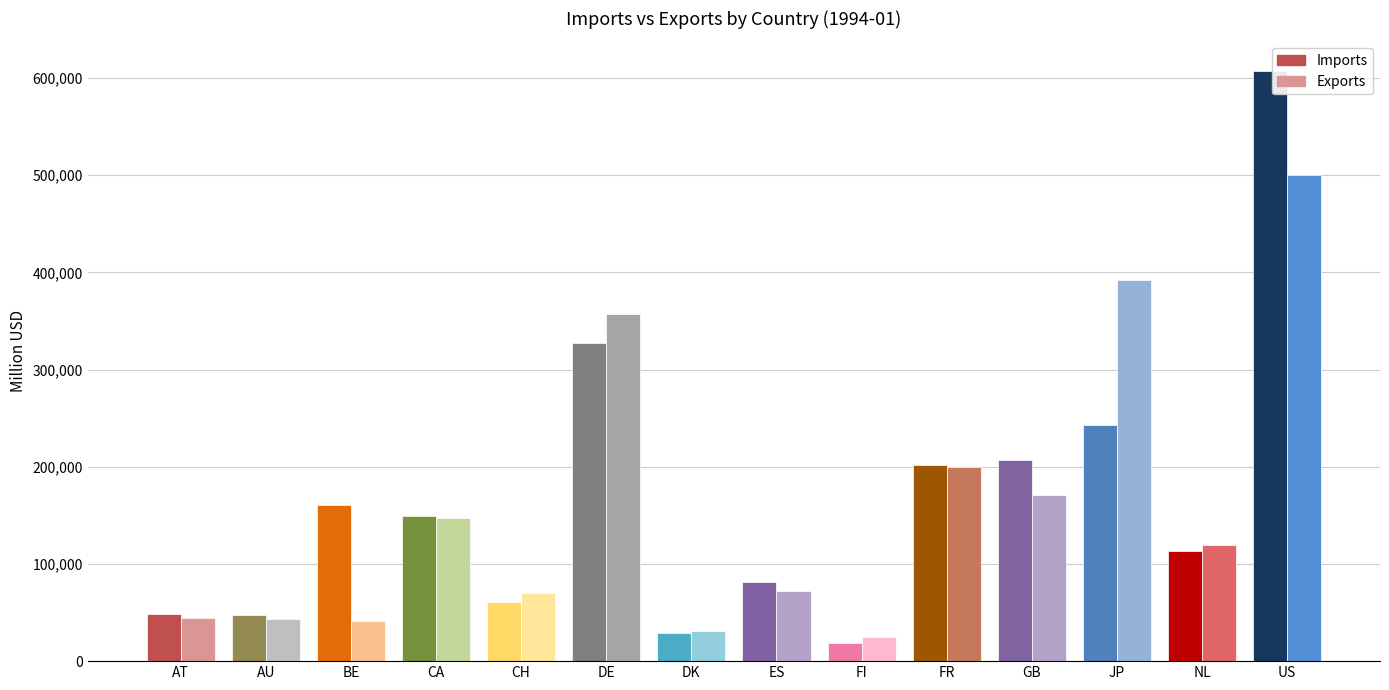

What is the maximum value for Exports?

500640.1